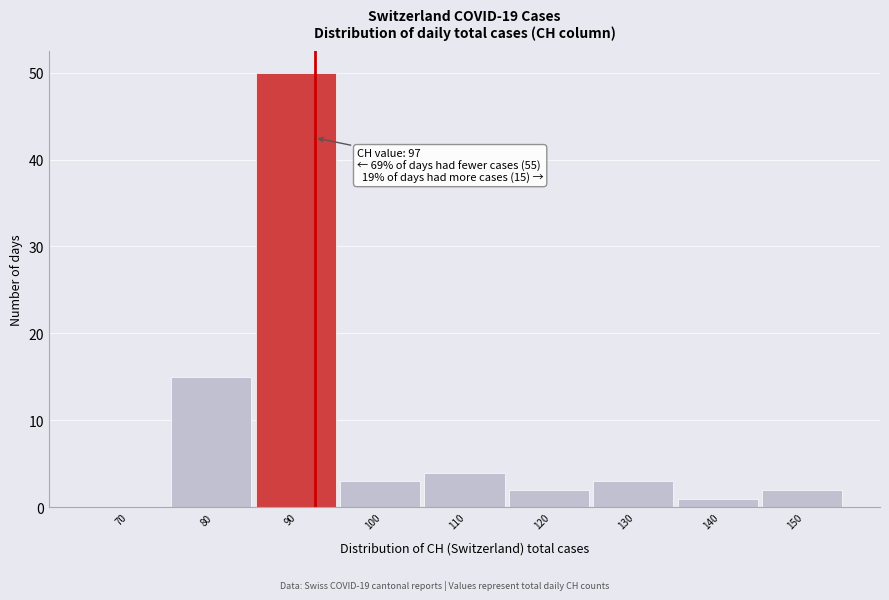

Reading left to right, transcribe all the data shown in this chart.

70=0	80=15	90=50	100=3	110=4	120=2	130=3	140=1	150=2